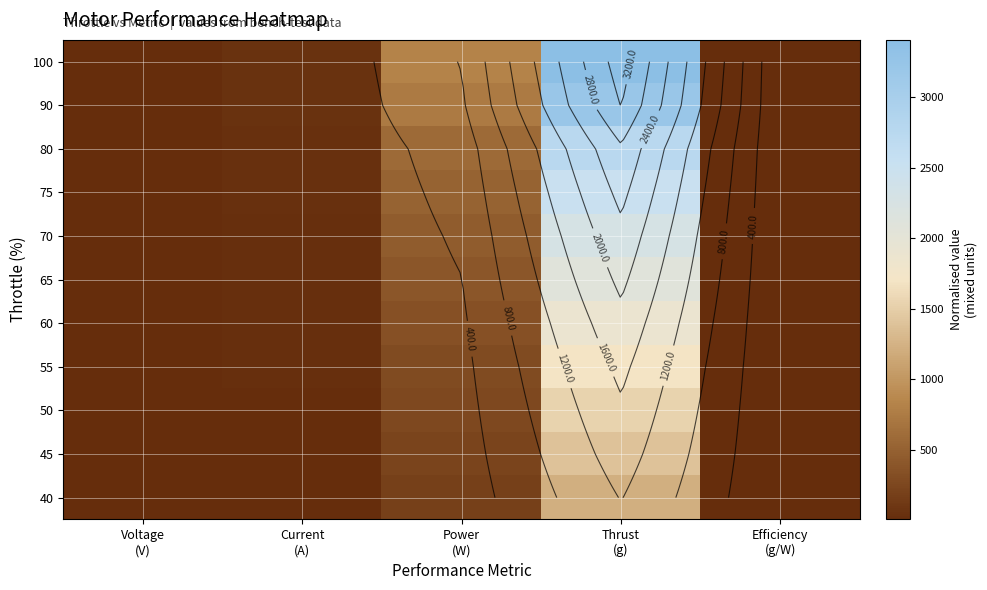

Count the number of data series in this chart.

11